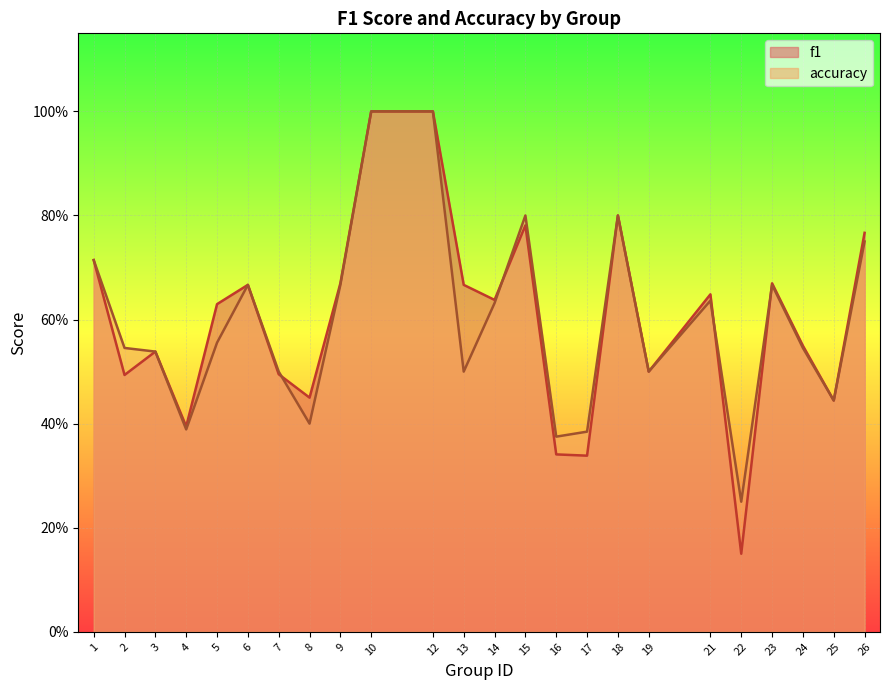

After their last crossing, which series has the higher values: f1 or accuracy?

f1